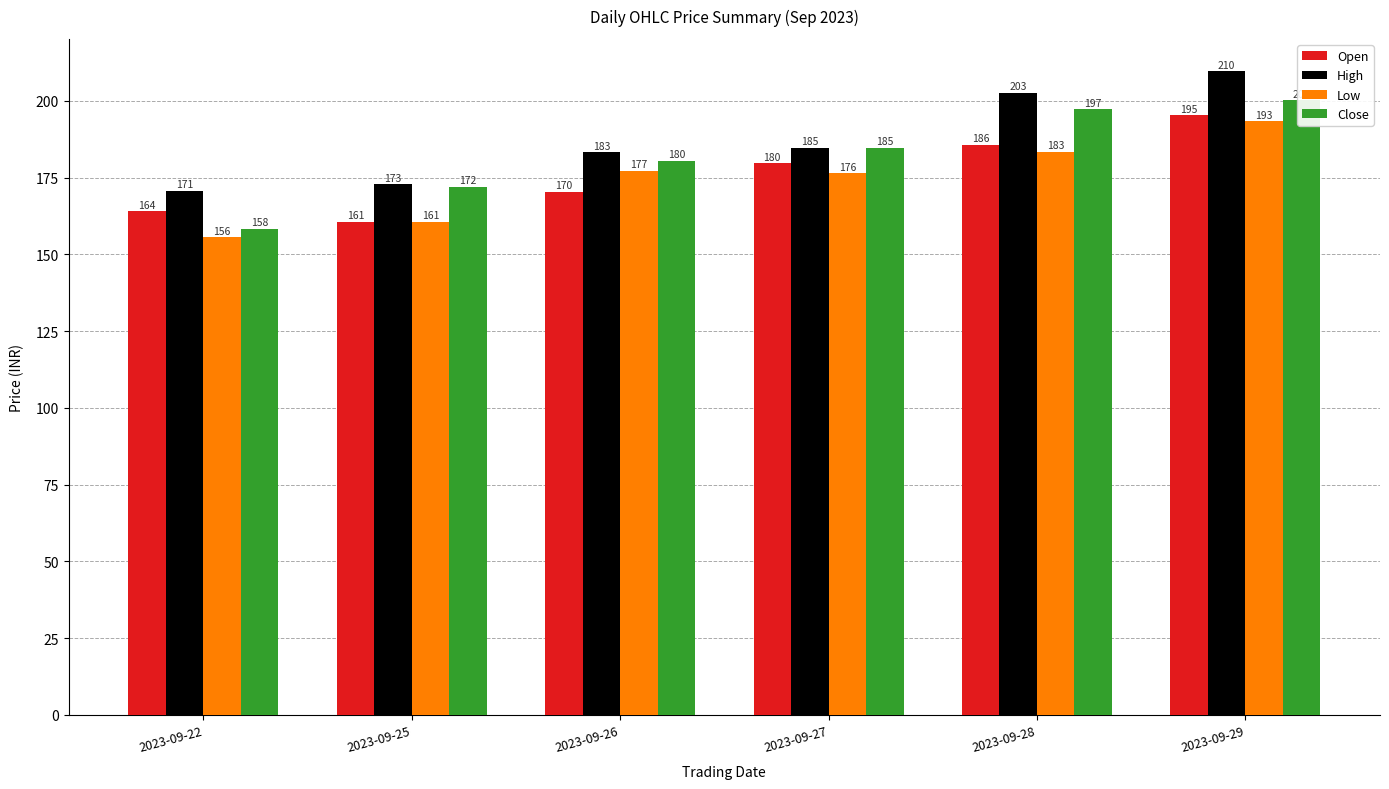

Between 2023-09-28 and 2023-09-25, which is larger?

2023-09-28